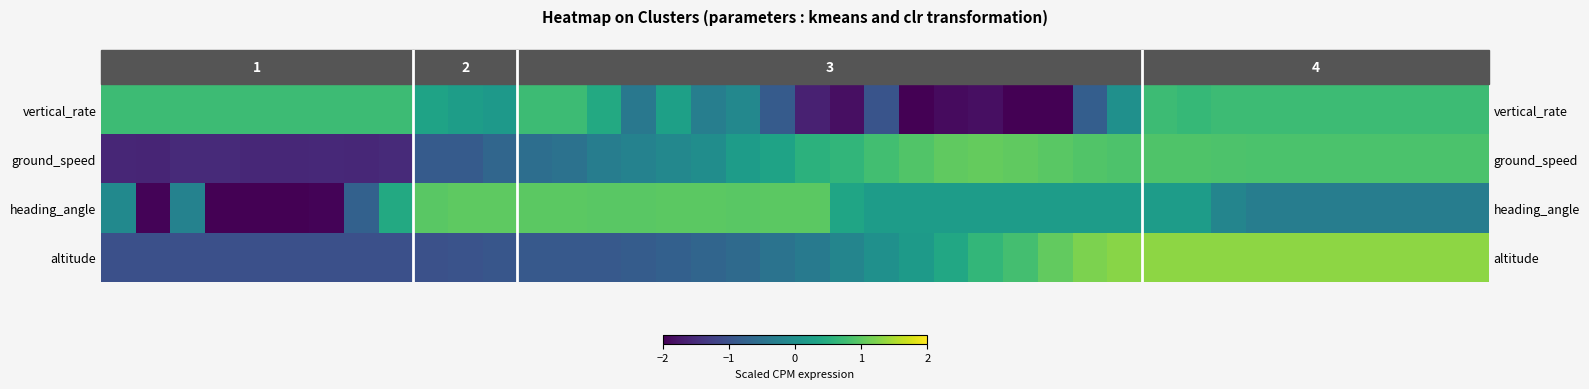

How many data points does each series have?

40